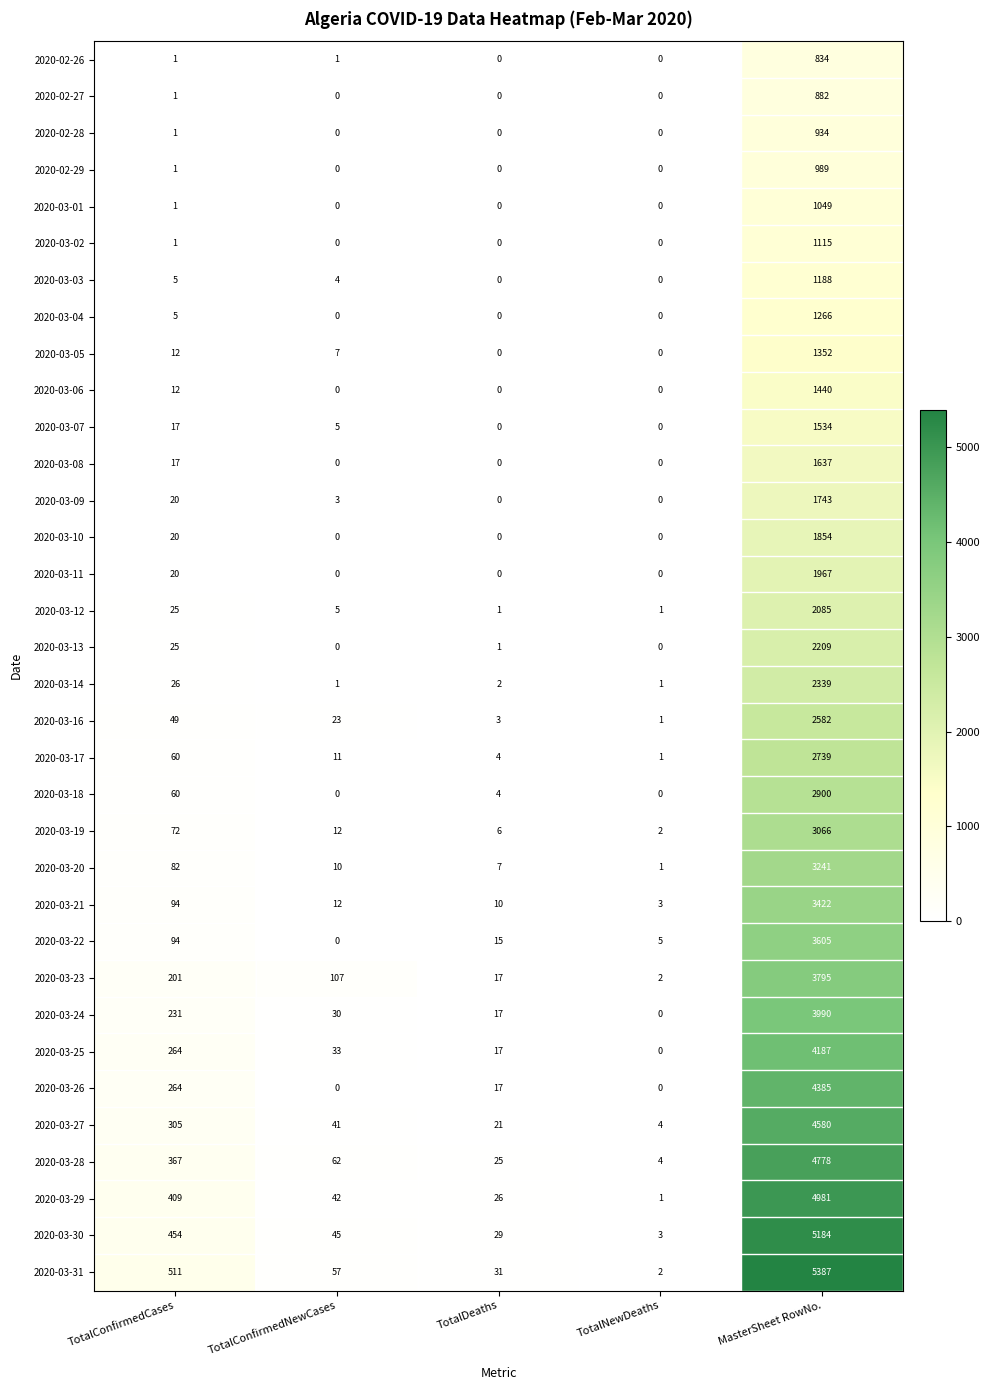

At which label is 2020-03-25 closest to 2093?

TotalConfirmedCases